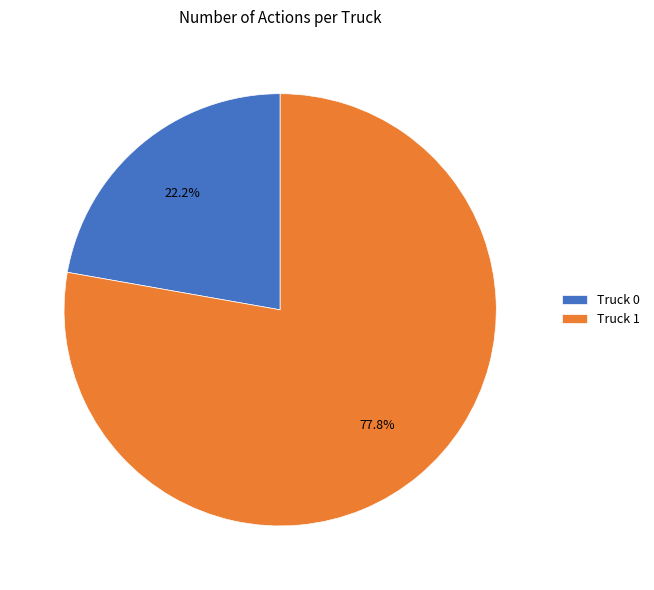

Is it true that Truck 1 is 78% of the pie?

True